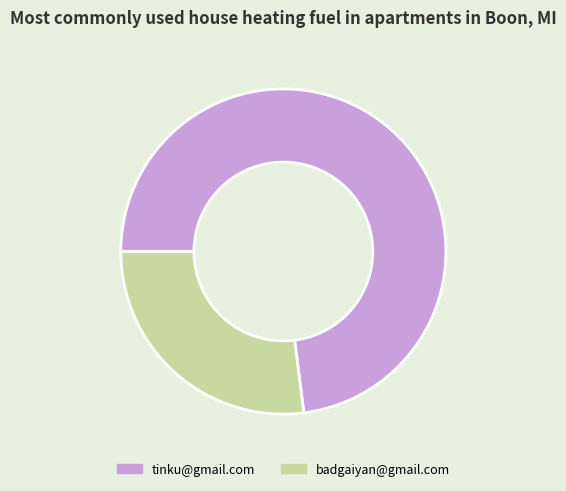

What is the smallest slice in the pie chart?

badgaiyan@gmail.com